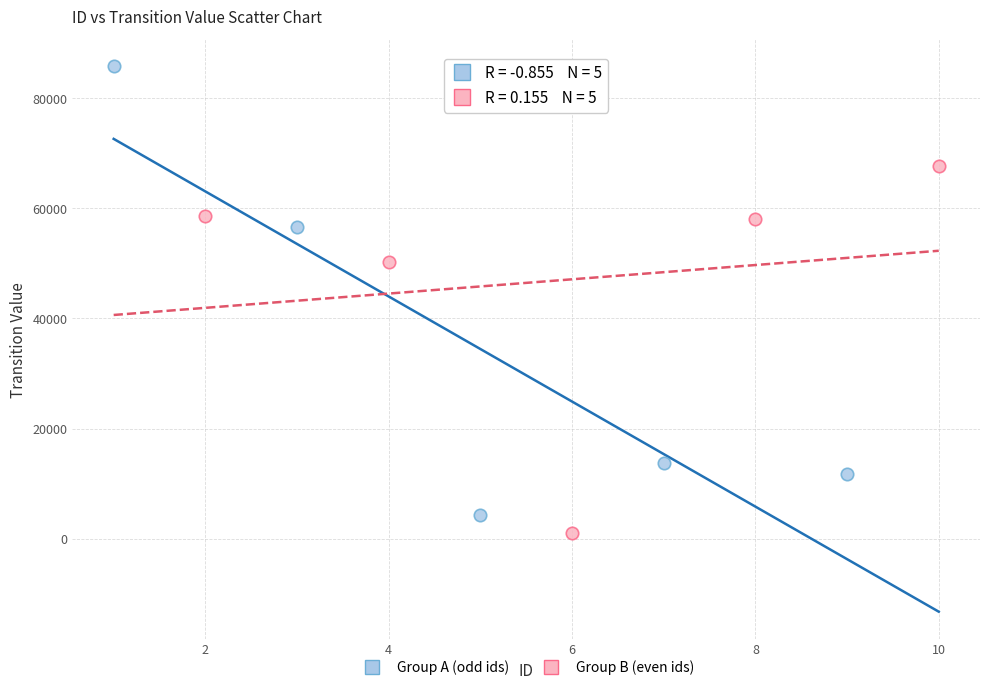

Which series contains the lowest Y value?

Group B (even ids)